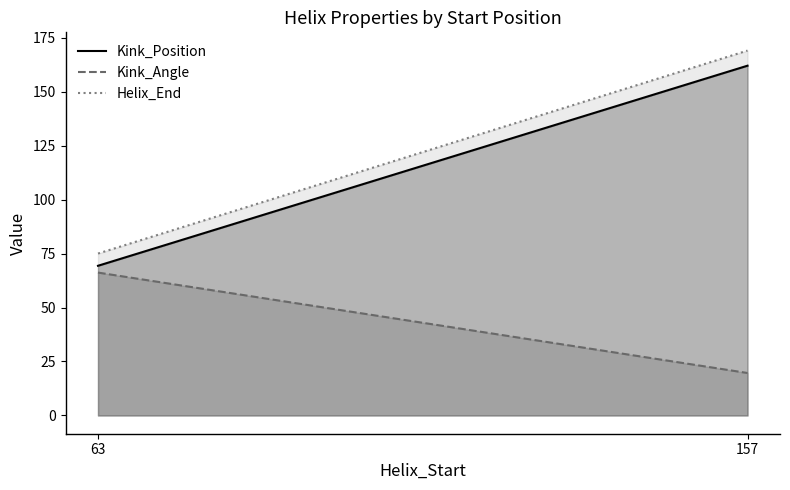

Between 63 and 157, which series saw the biggest shift?

Helix_End